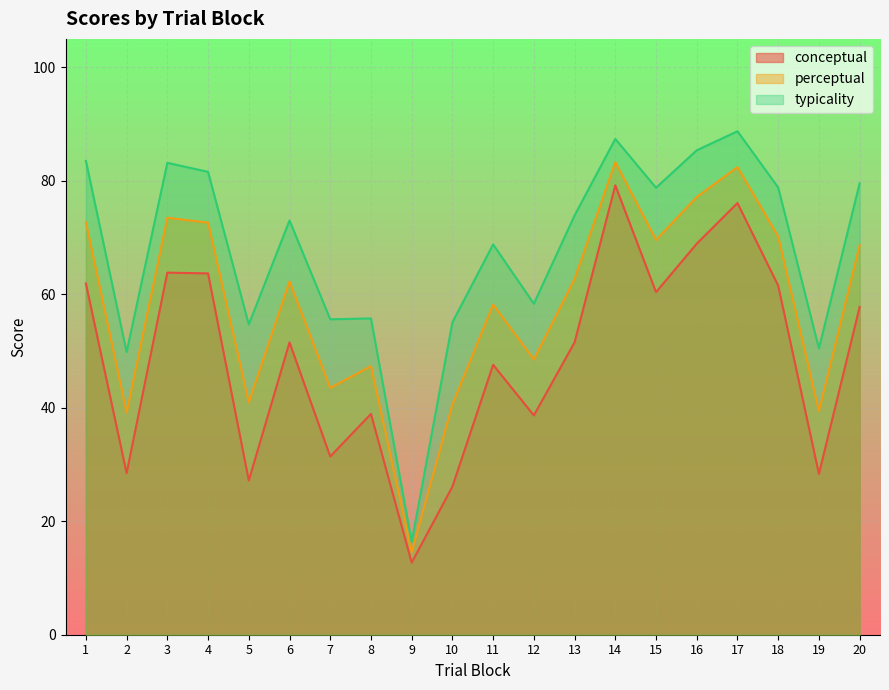

The conceptual series shows 38.9 at 8. True or false?

True